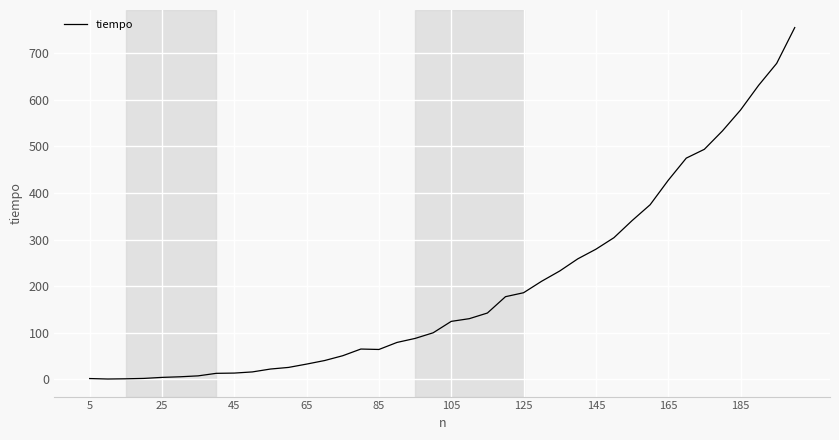

What is the smallest value displayed?

0.5